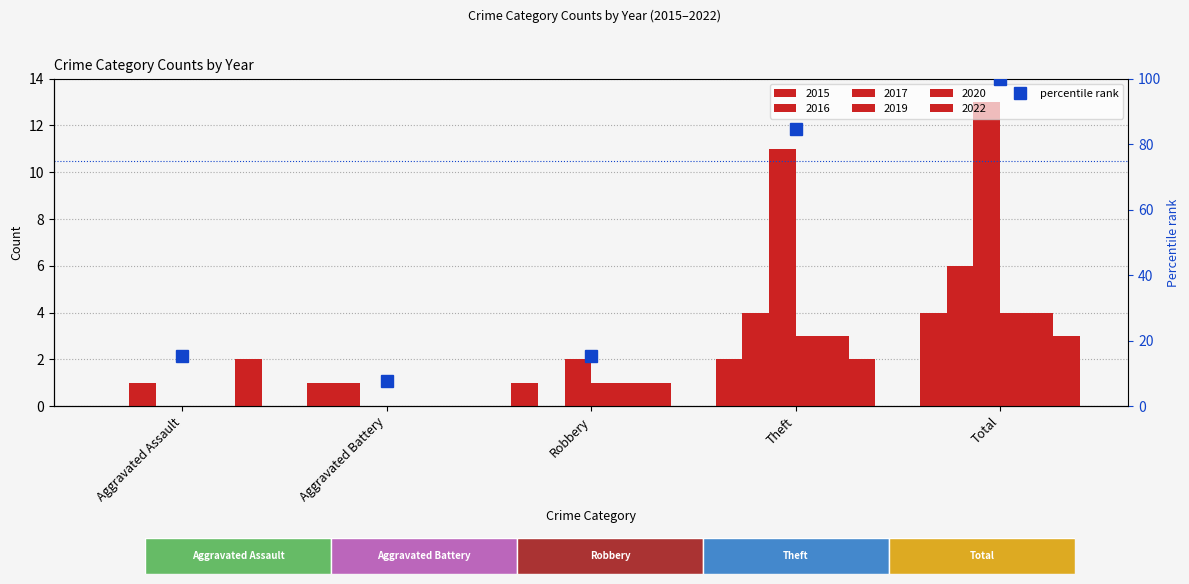

How many values in the 2019 series exceed 1?

2